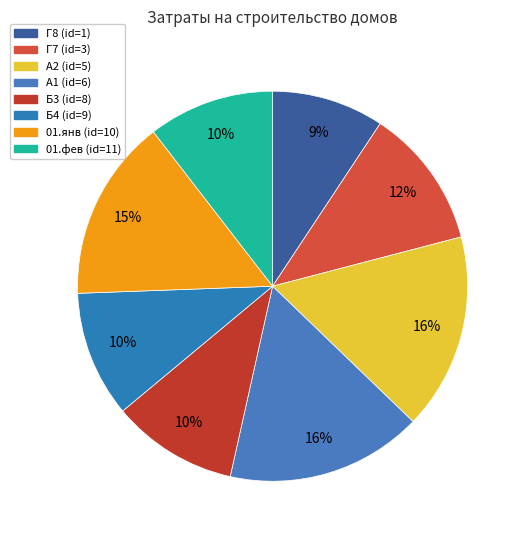

Which category has the biggest portion of the pie?

А2 (id=5)